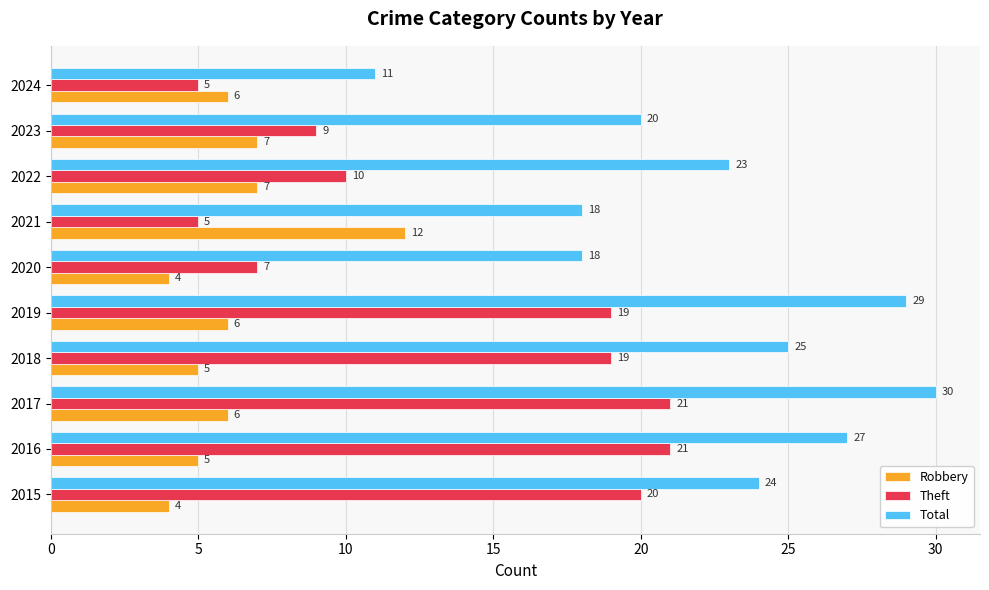

True or false: Robbery has a value of 7 at 2018.

False